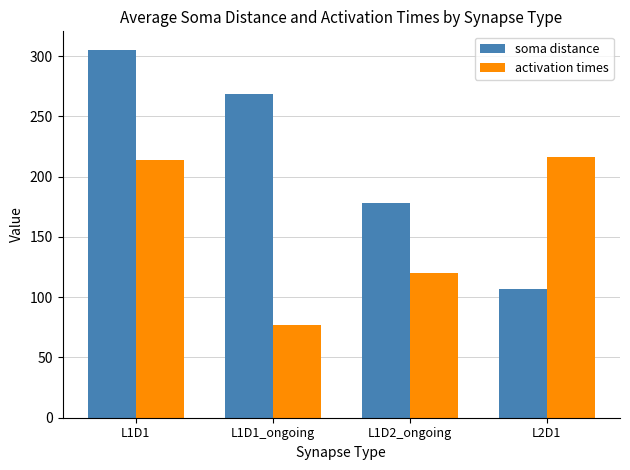

Which label corresponds to the largest value in the chart?

L1D1